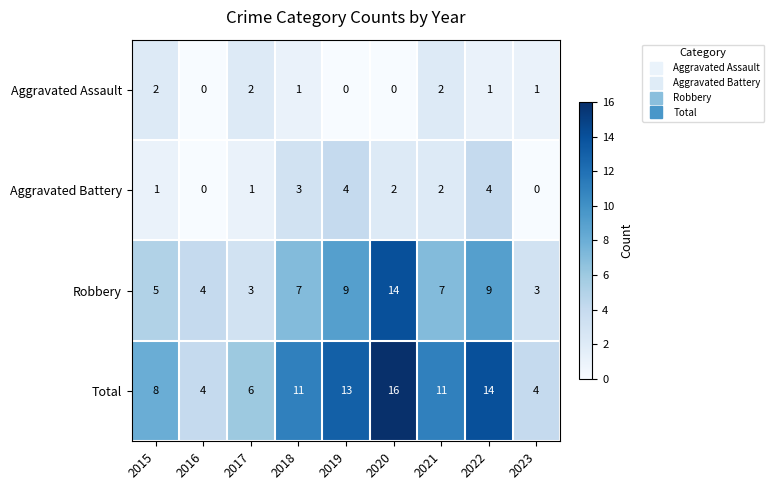

Which series has the largest total across all categories?

Total